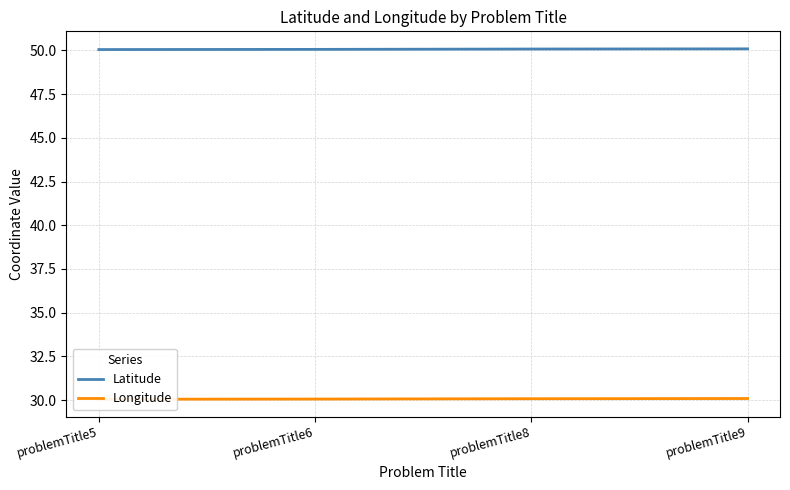

Which series has the largest total across all categories?

Latitude